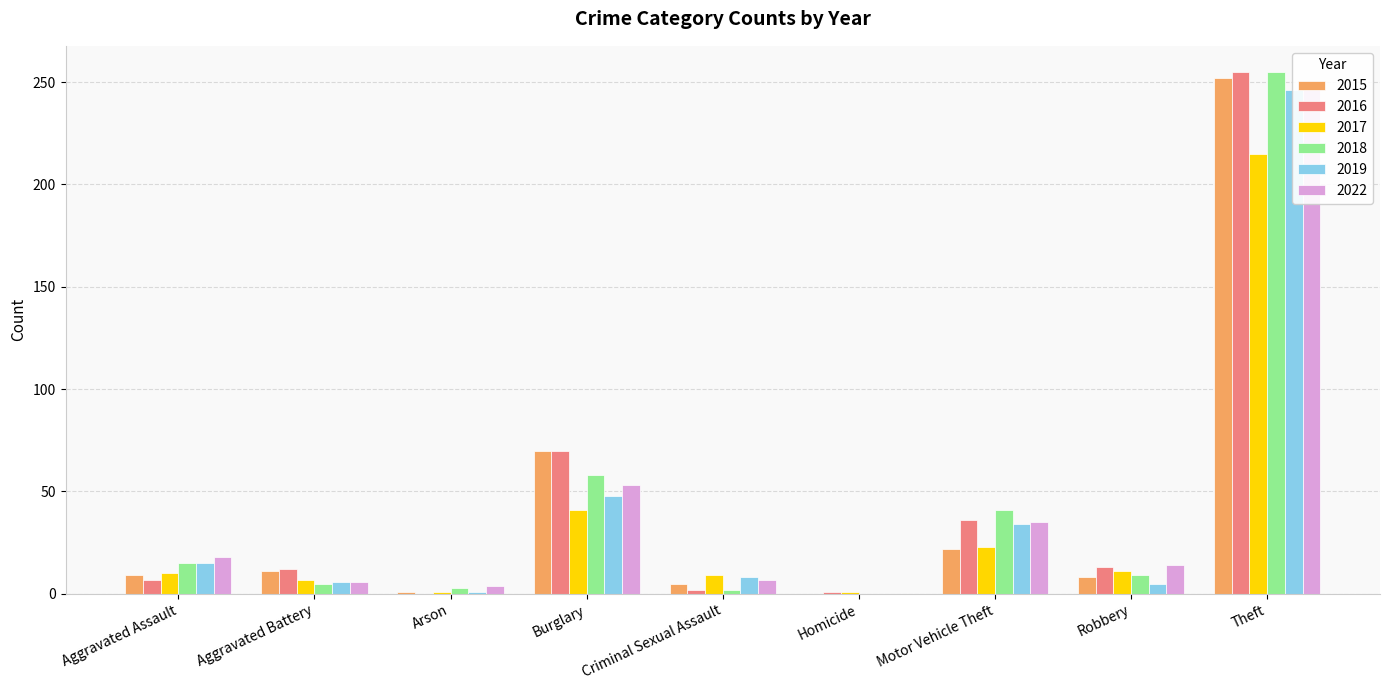

How many values in the 2018 series exceed 9?

4